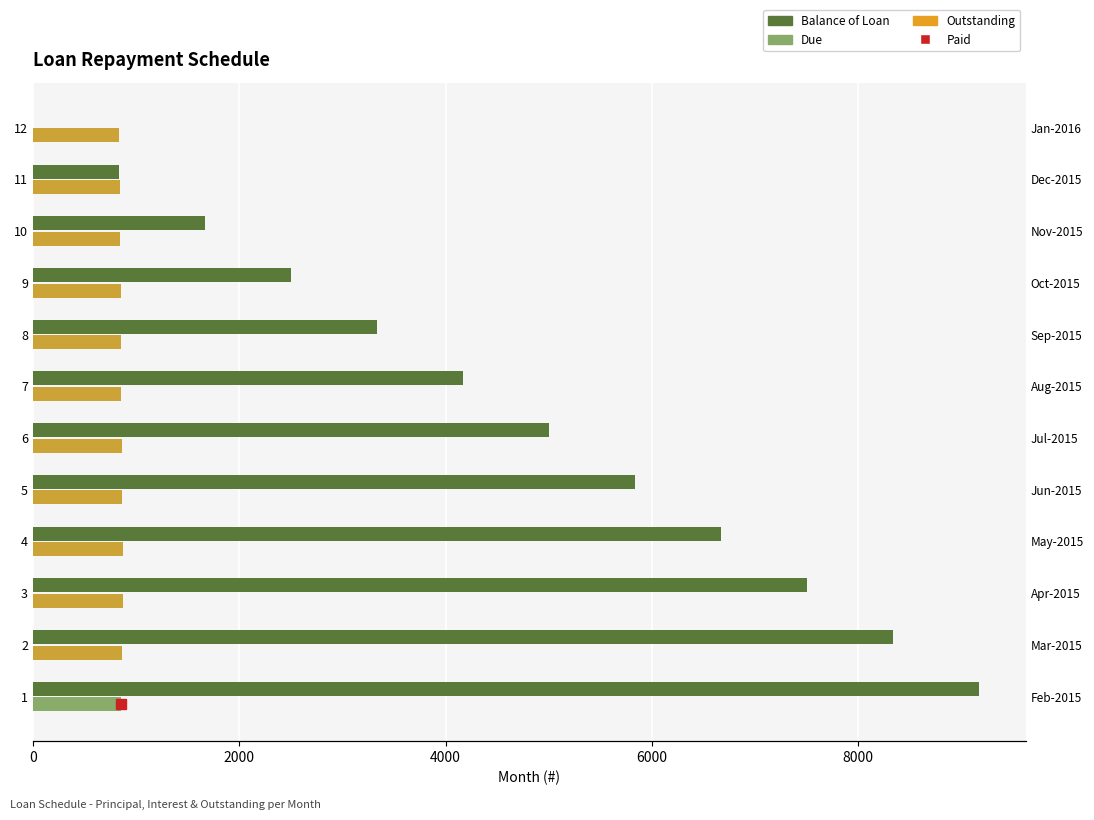

At which label is Balance of Loan closest to 4583?

7